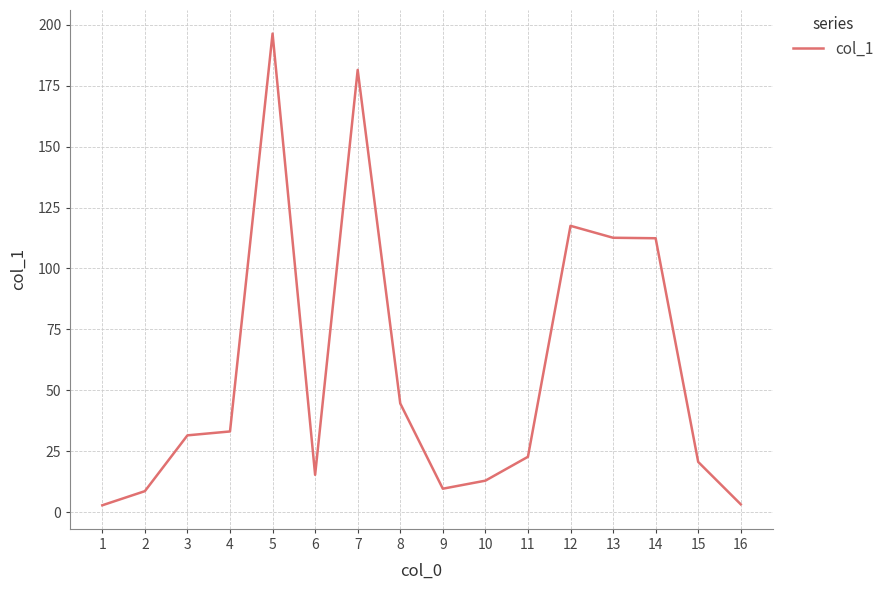

What is the change in value from 10 to 16?

-9.7